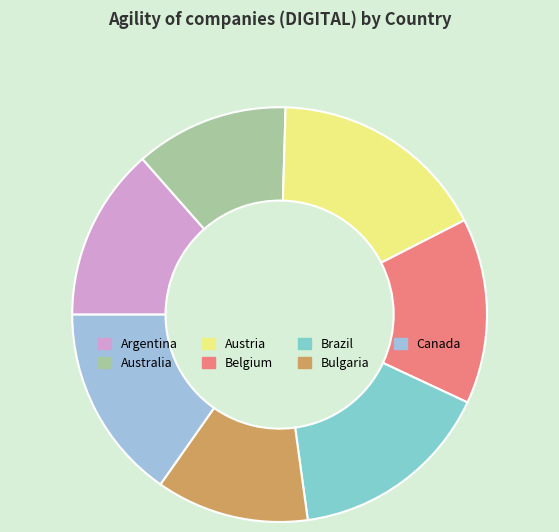

Which has a higher value, Bulgaria or Argentina?

Argentina